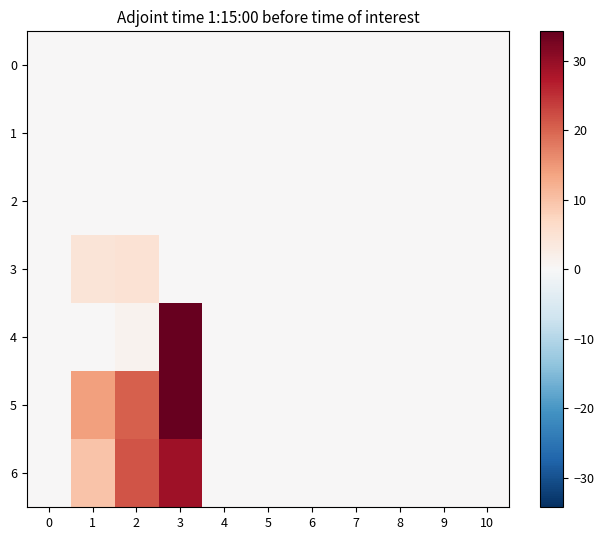

At how many categories does at least one series exceed 12?

3